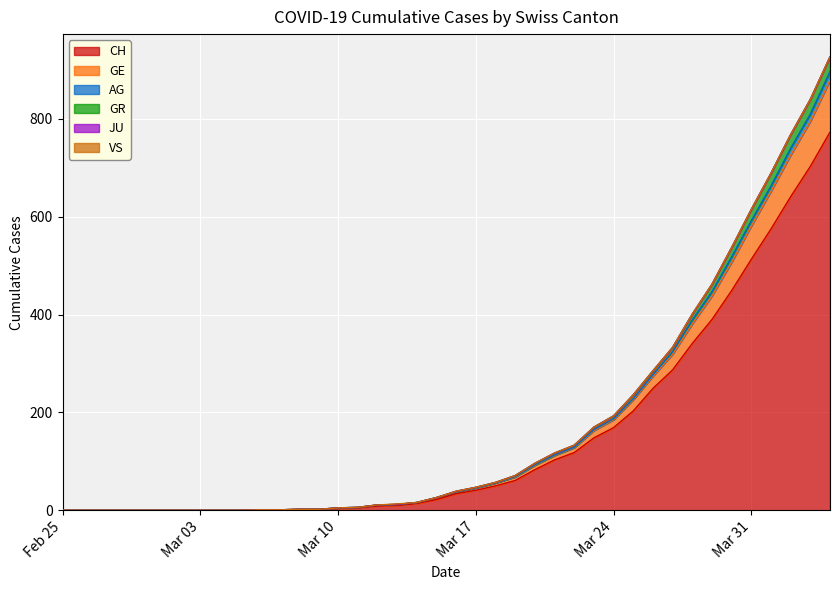

True or false: CH and GE intersect in this chart.

False